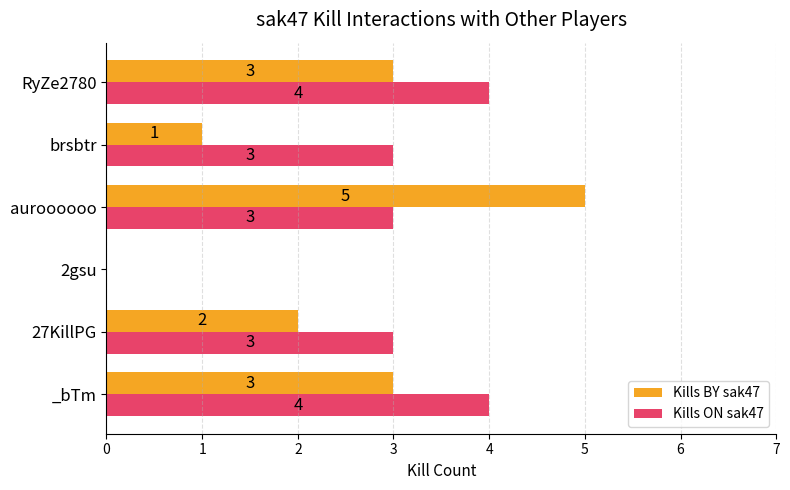

True or false: Kills ON sak47 has a value of -2 at 2gsu.

False